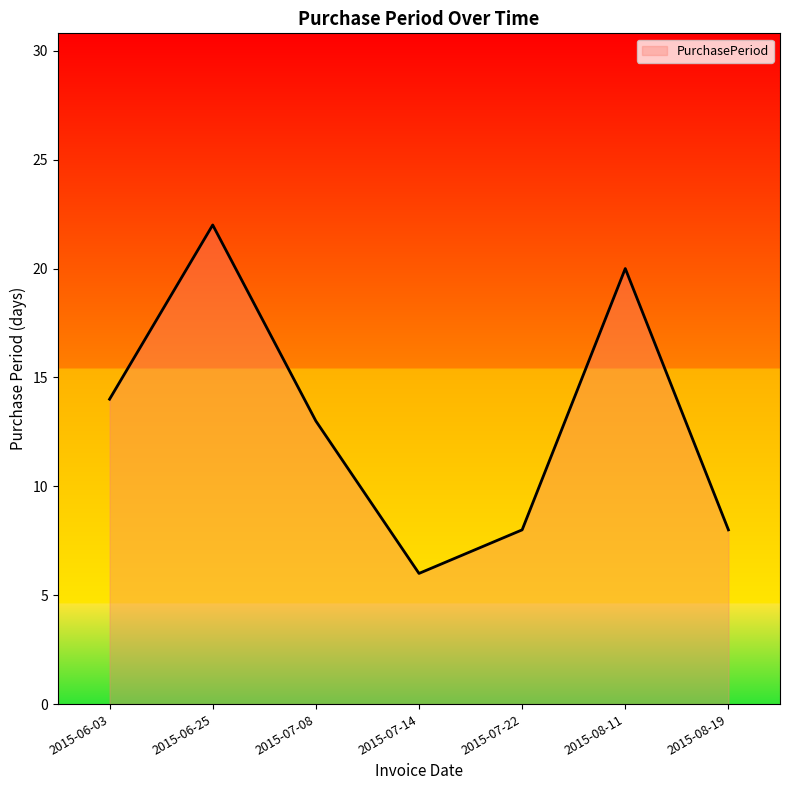

The value at 2015-08-19 is 11. True or false?

False